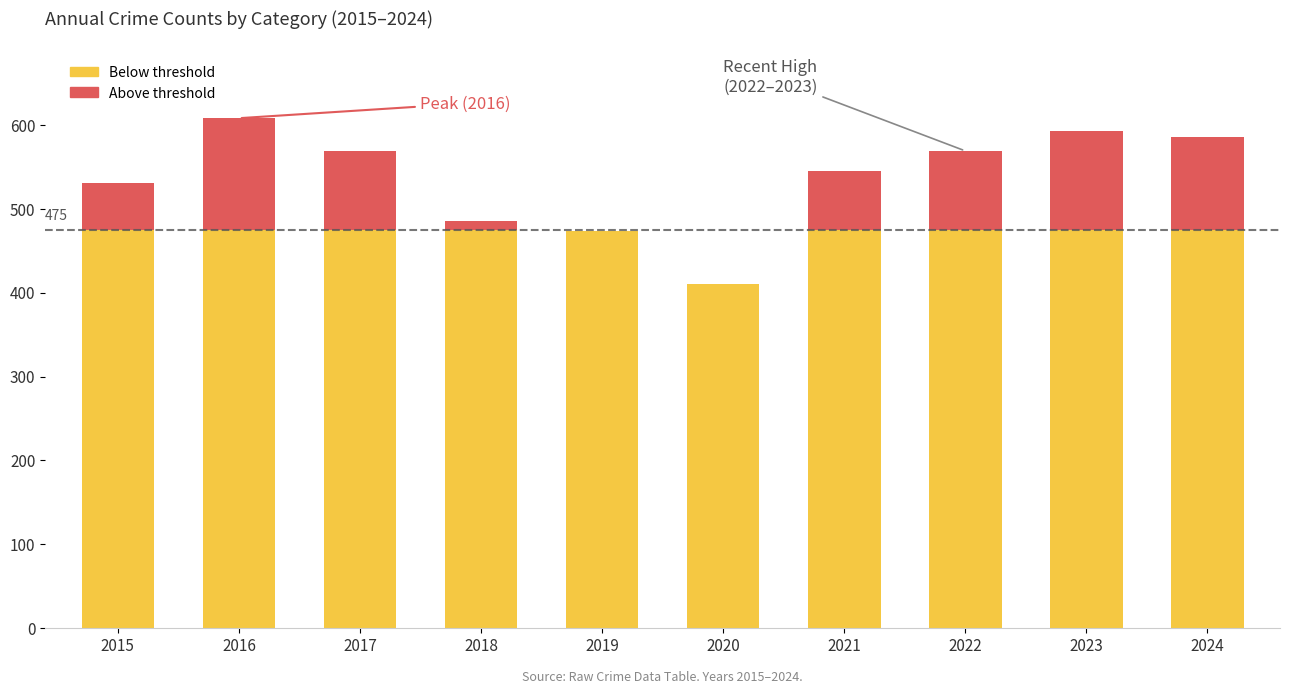

How many data points are above 569?

3